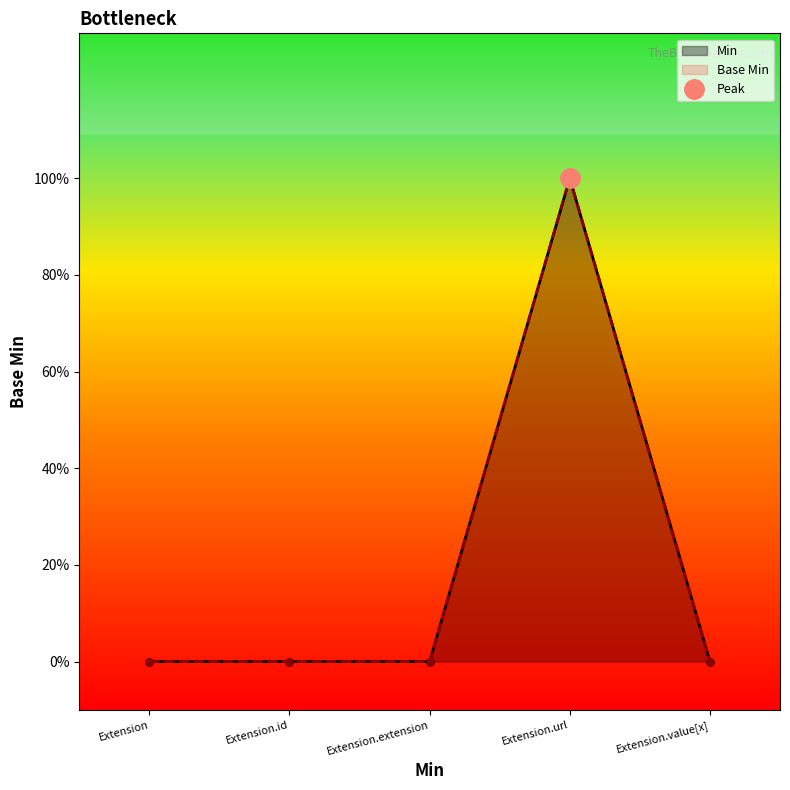

Between Extension.value[x] and Extension.extension, which is larger?

Extension.value[x]